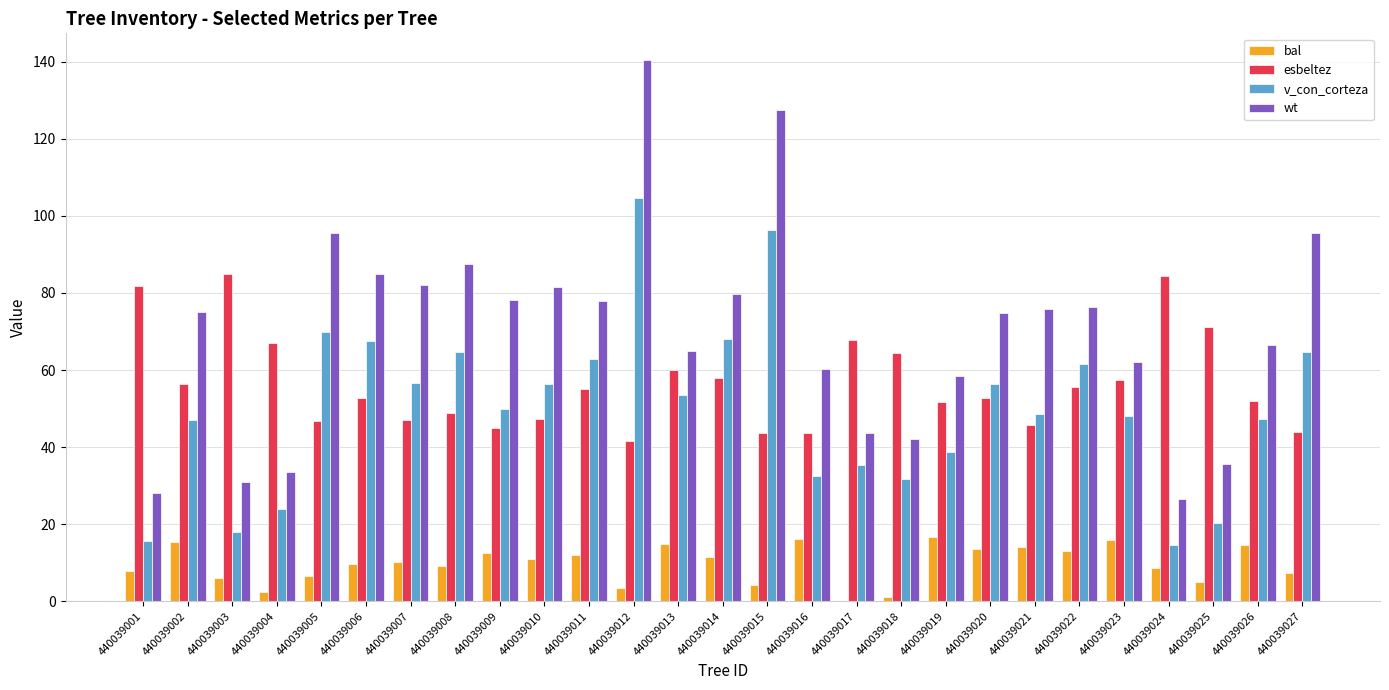

The value of esbeltez at 440039004 is 67.0. True or false?

True